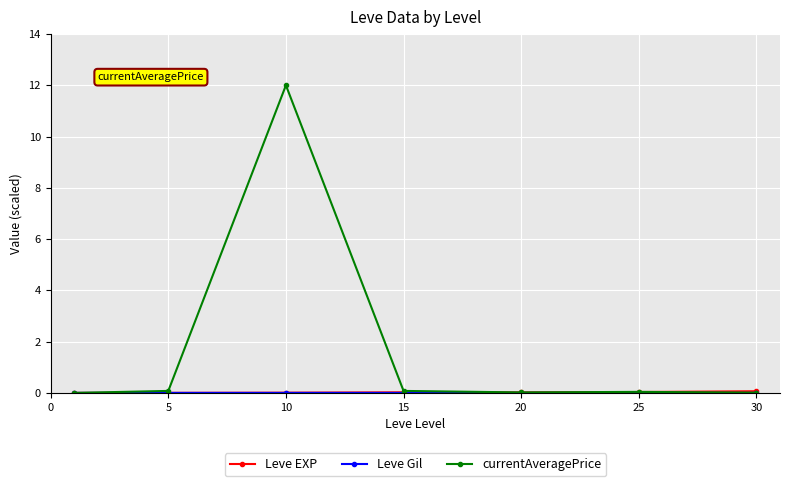

Count the number of categories in the chart.

7